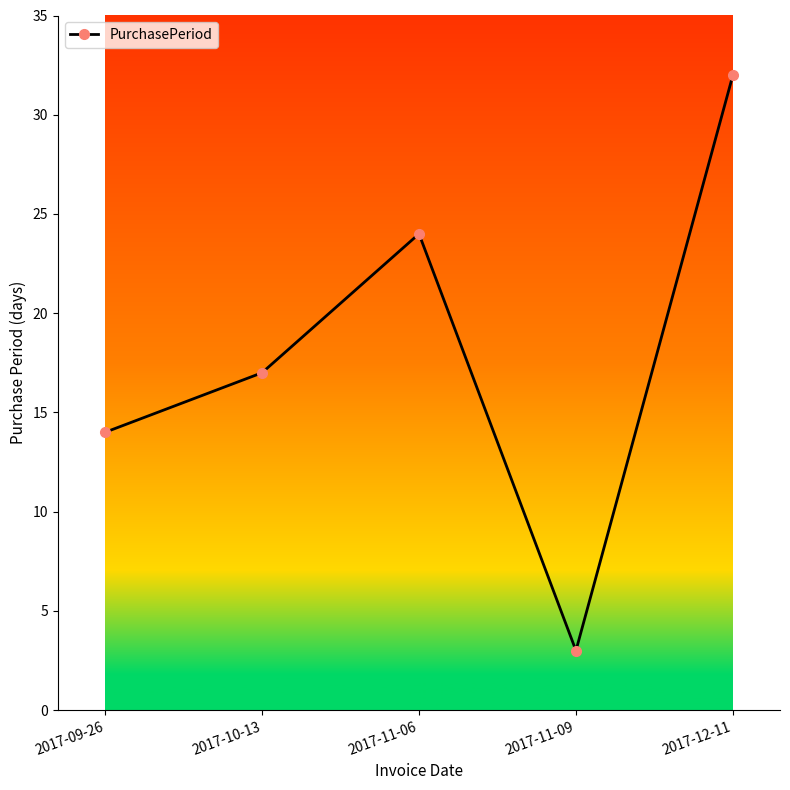

What is the maximum value shown in the chart?

32